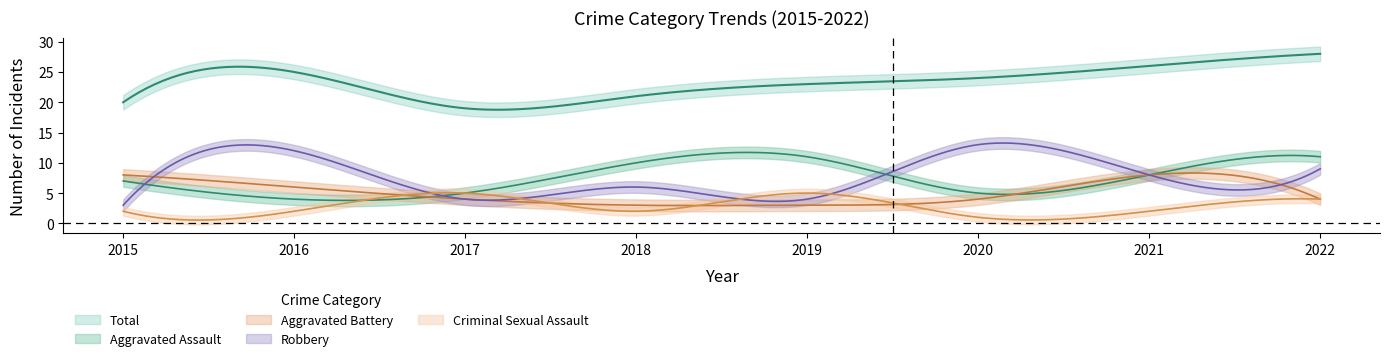

Rank the series at 2022 from lowest to highest value.

Aggravated Battery, Criminal Sexual Assault, Robbery, Aggravated Assault, Total